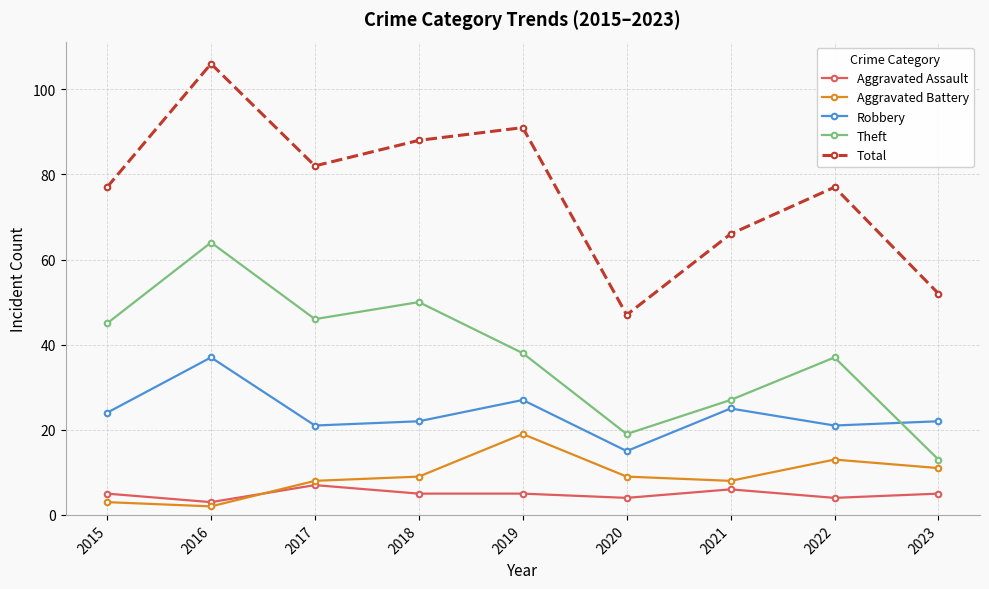

How many lines are shown in the chart?

5